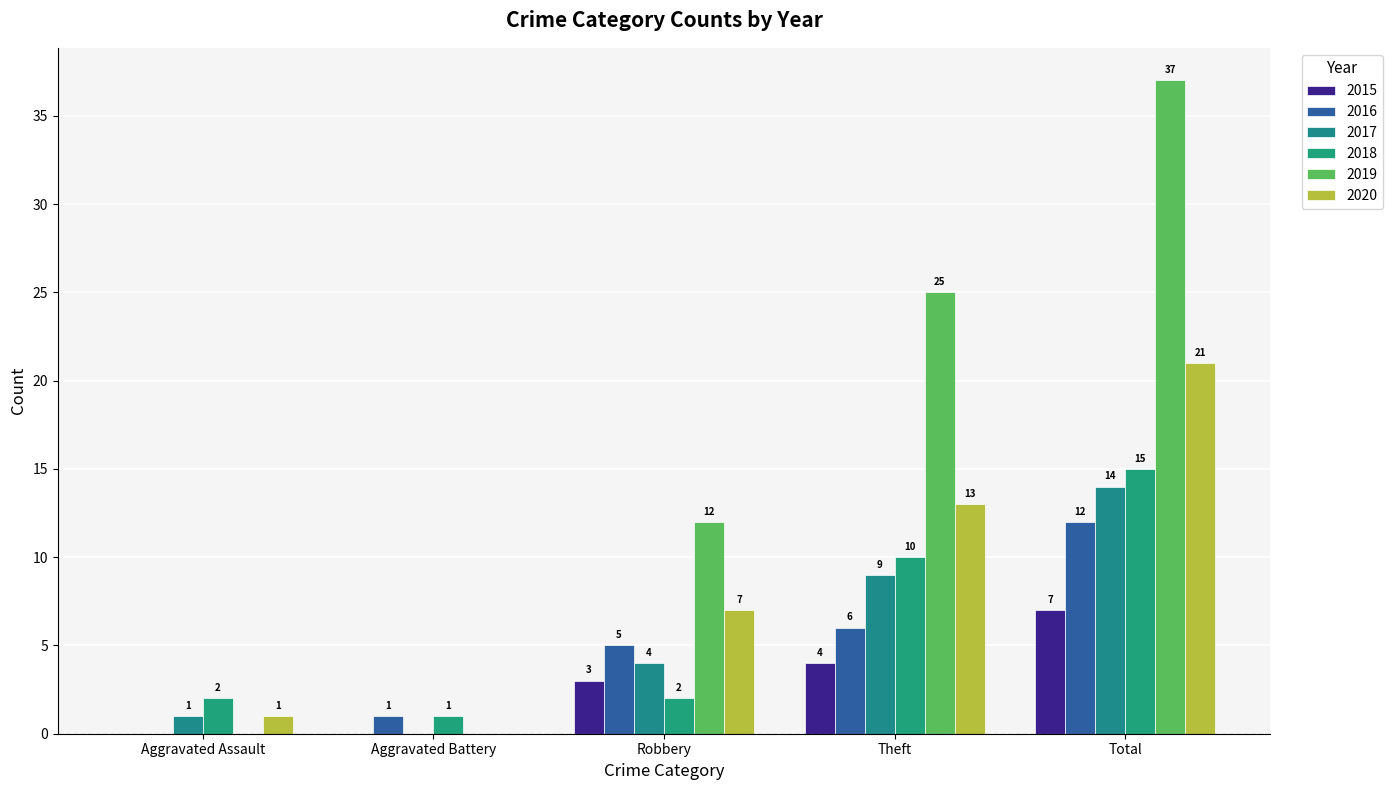

Where is 2018 nearest to the value 8?

Theft